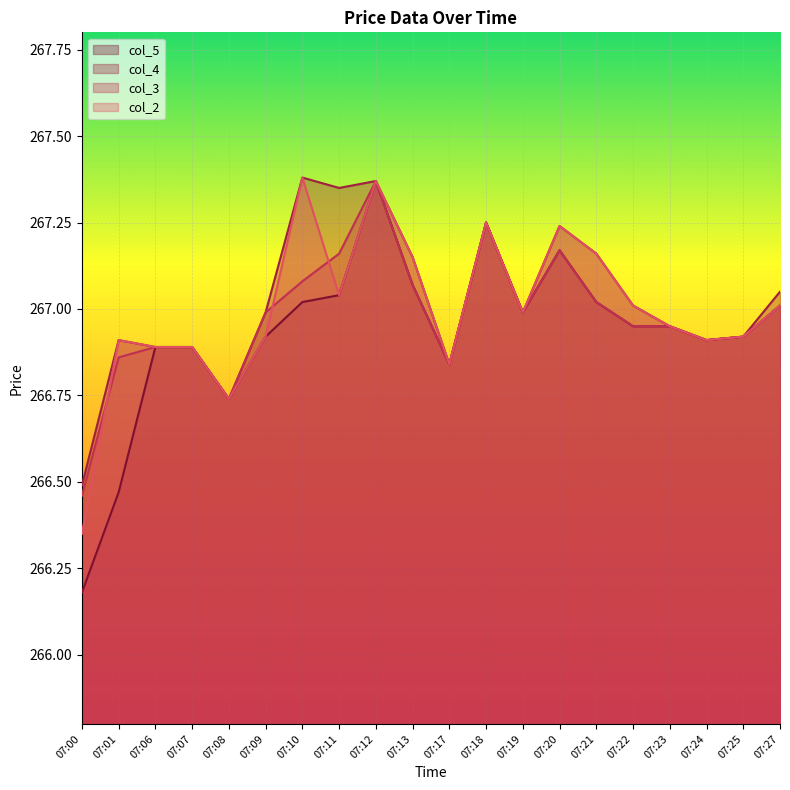

Rank the series at 07:27 from highest to lowest value.

col_4, col_2, col_3, col_5